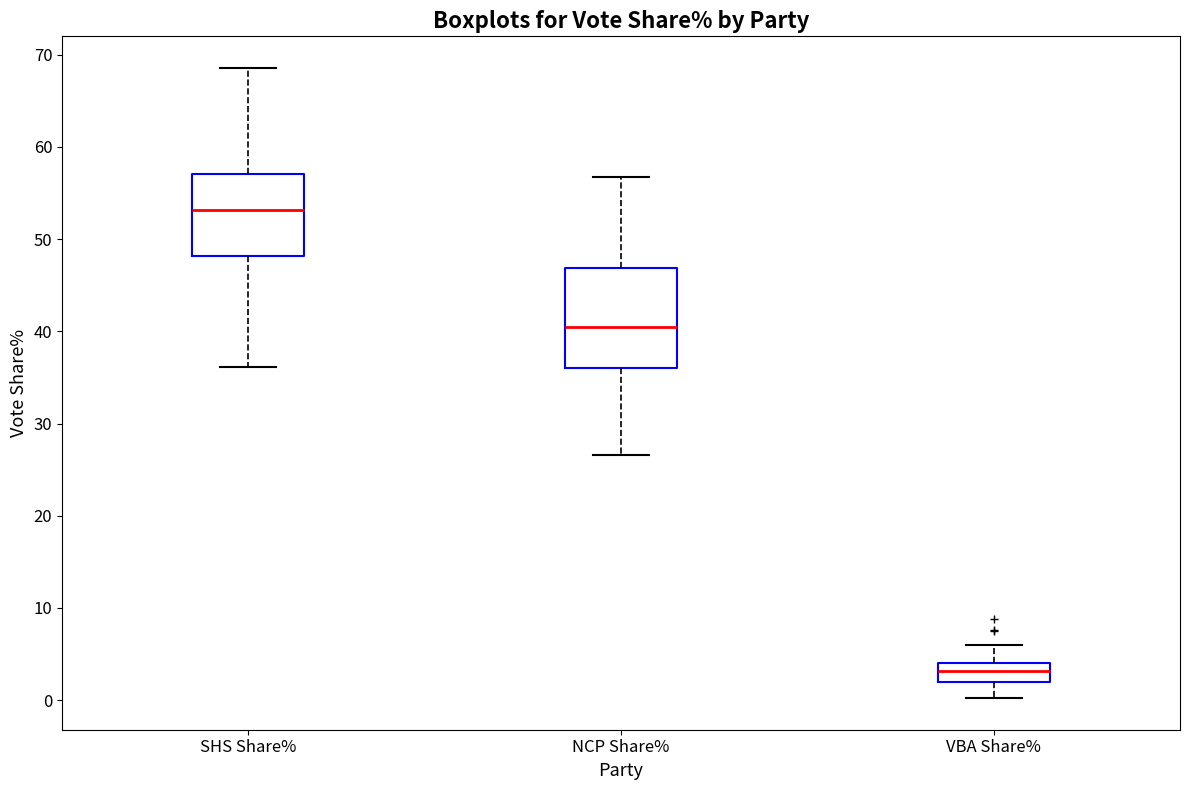

Reading left to right, transcribe this box plot: for each box, give where its median line is, the range the box spans, and where its two whiskers end, as read against the y-axis. The values are not printed on the chart, so give them approximately, as read against the axis.

SHS Share%: median 53, box 48 to 57, whiskers 36 to 69
NCP Share%: median 40, box 36 to 47, whiskers 27 to 57
VBA Share%: median 3, box 2 to 4, whiskers 0 to 6